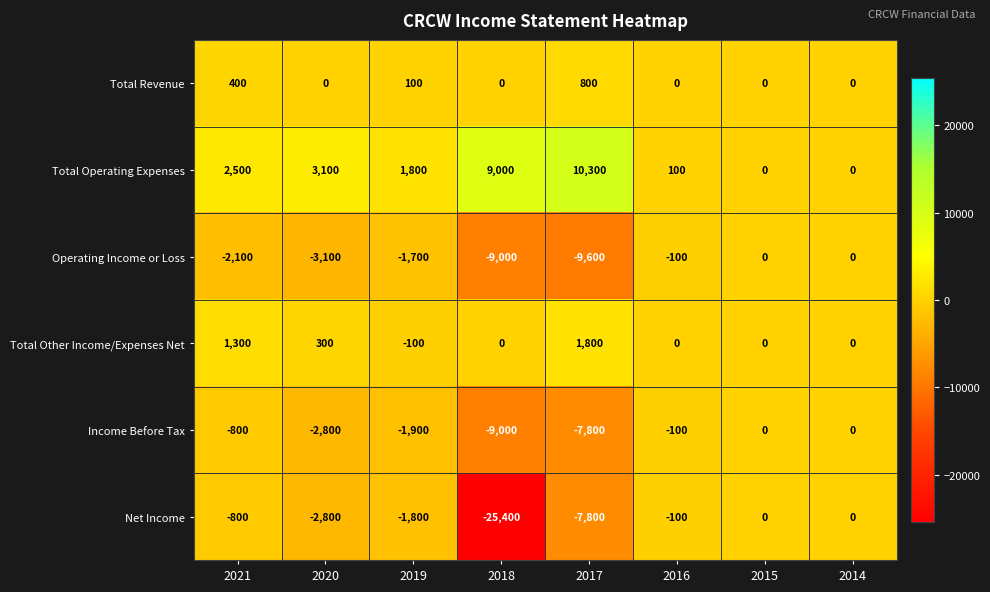

At which label does Net Income first exceed -800?

2016